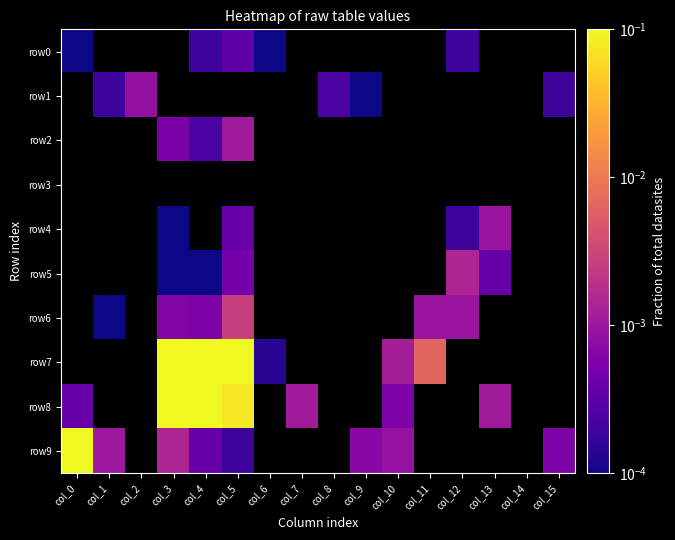

Which series has the largest range (max minus min)?

row9